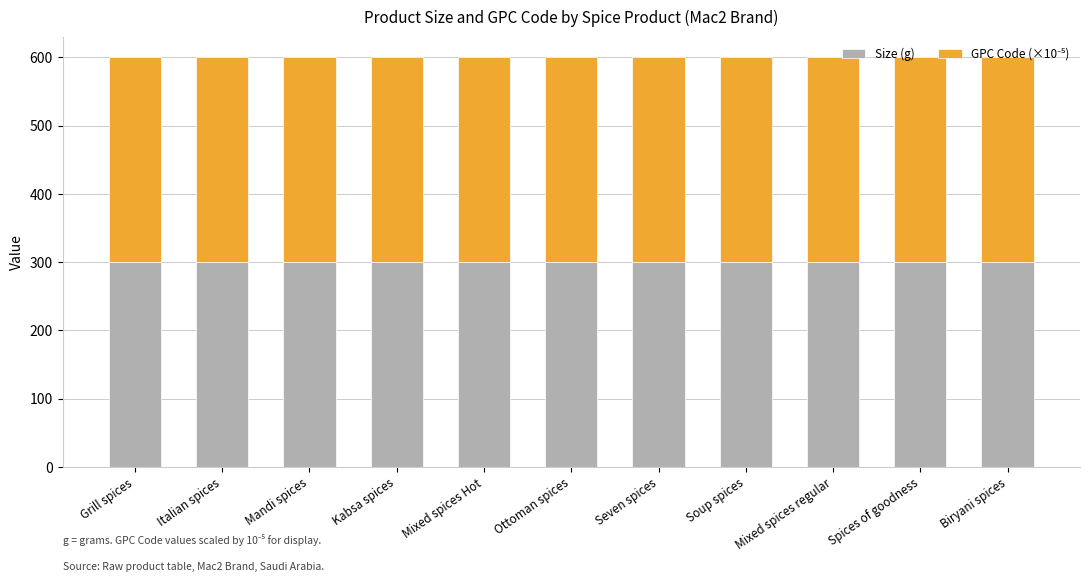

How many bars are there in total?

11